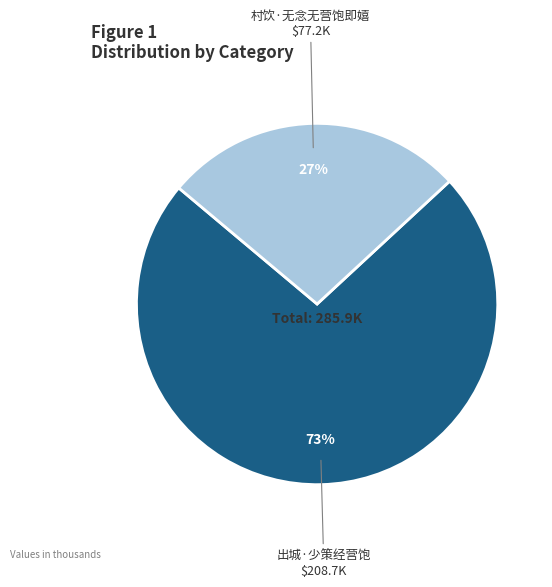

What is the ratio of the value at 出城·少策经营饱 to the value at 村饮·无念无营饱即嬉?

2.7